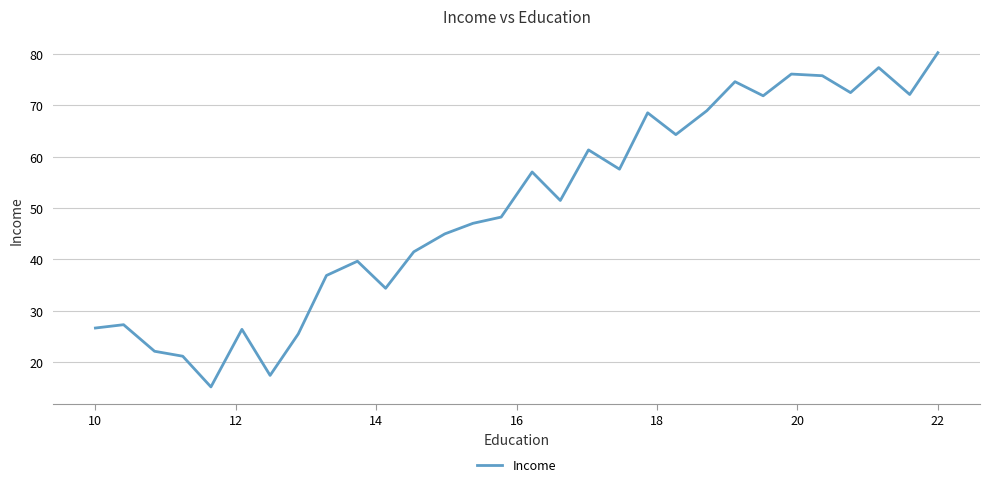

What is the minimum value shown in the chart?

15.2